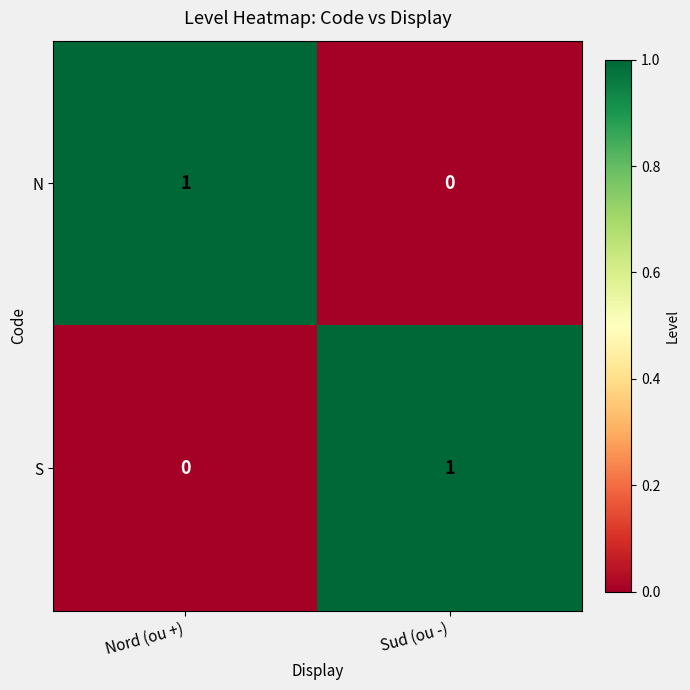

At which label is S closest to 0?

Nord (ou +)